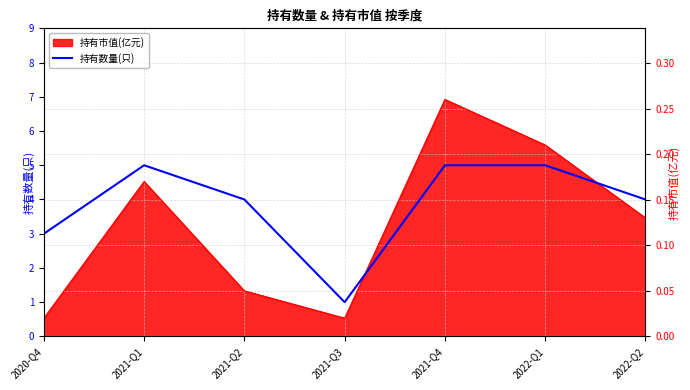

Reading left to right, list all the values displayed in this chart.

3	5	4	1	5	5	4